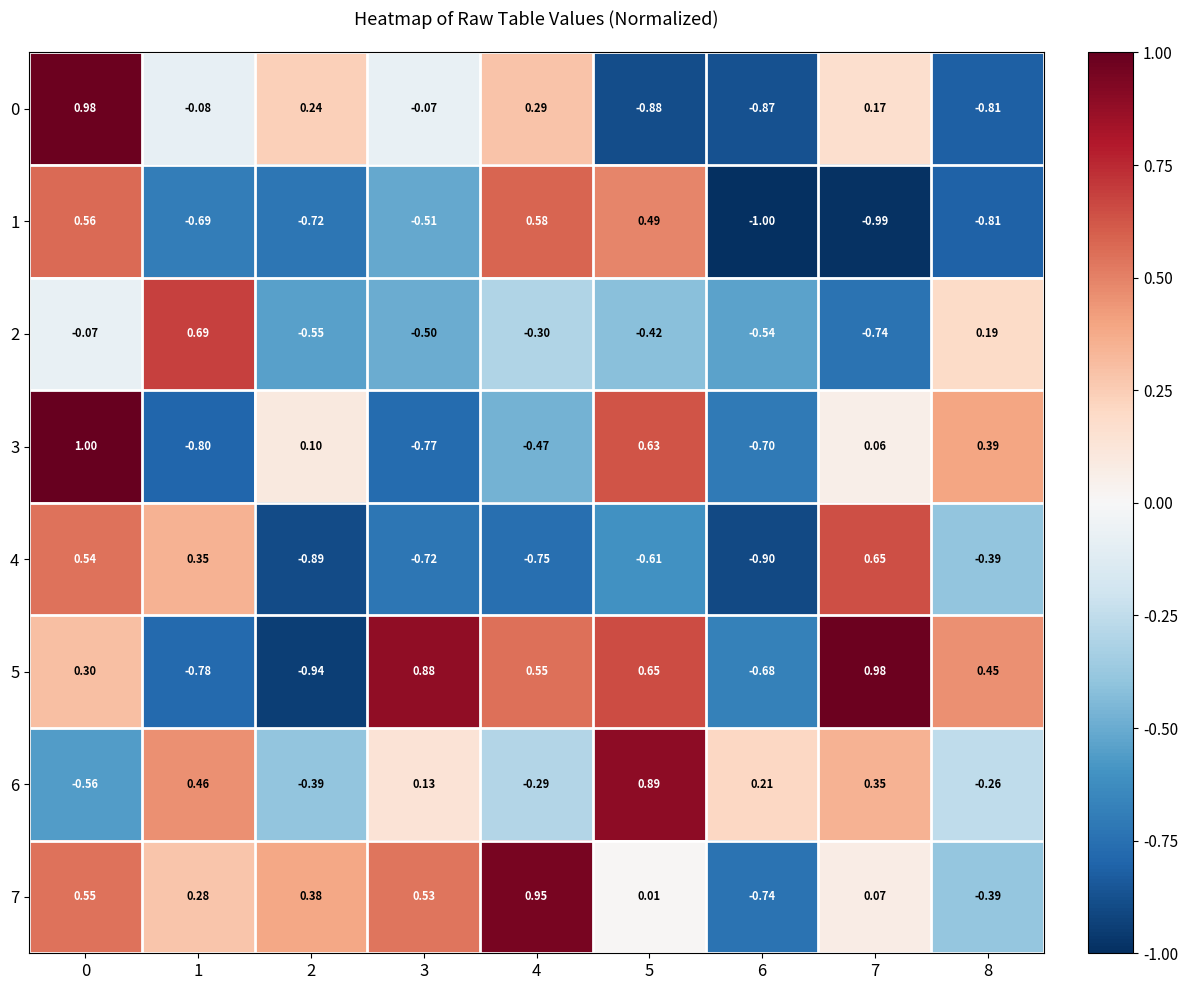

Is the value of 5 at 3 greater than the value of 6 at 4?

Yes